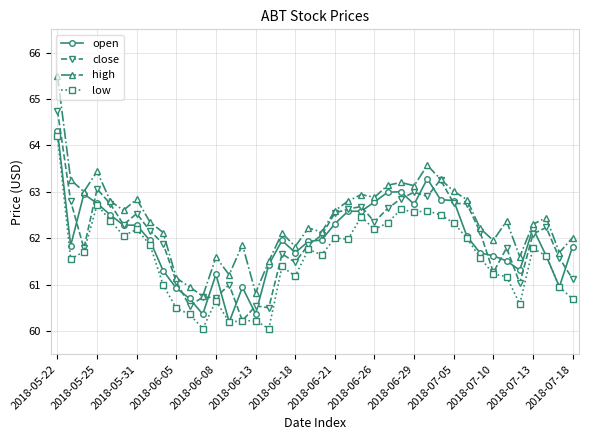

True or false: close has more than 0 points higher than both neighbors.

True